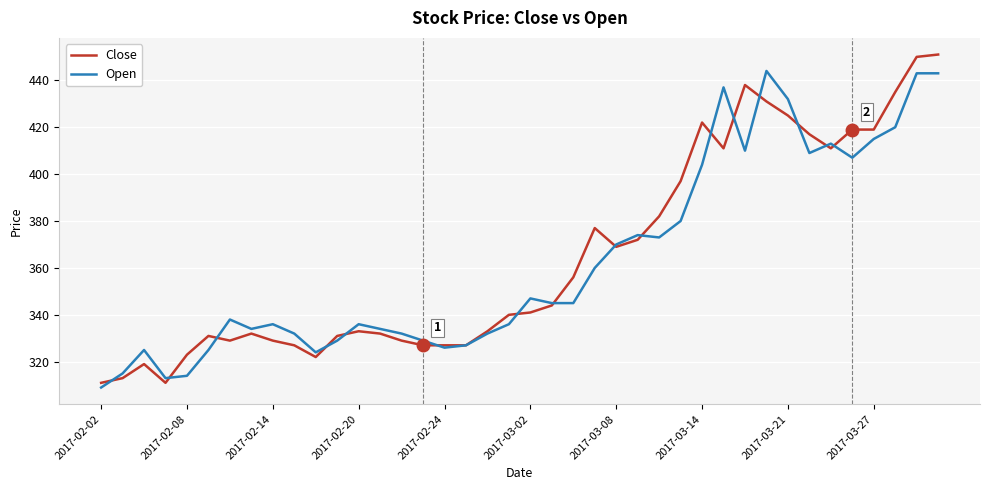

Which series has the largest range (max minus min)?

Close